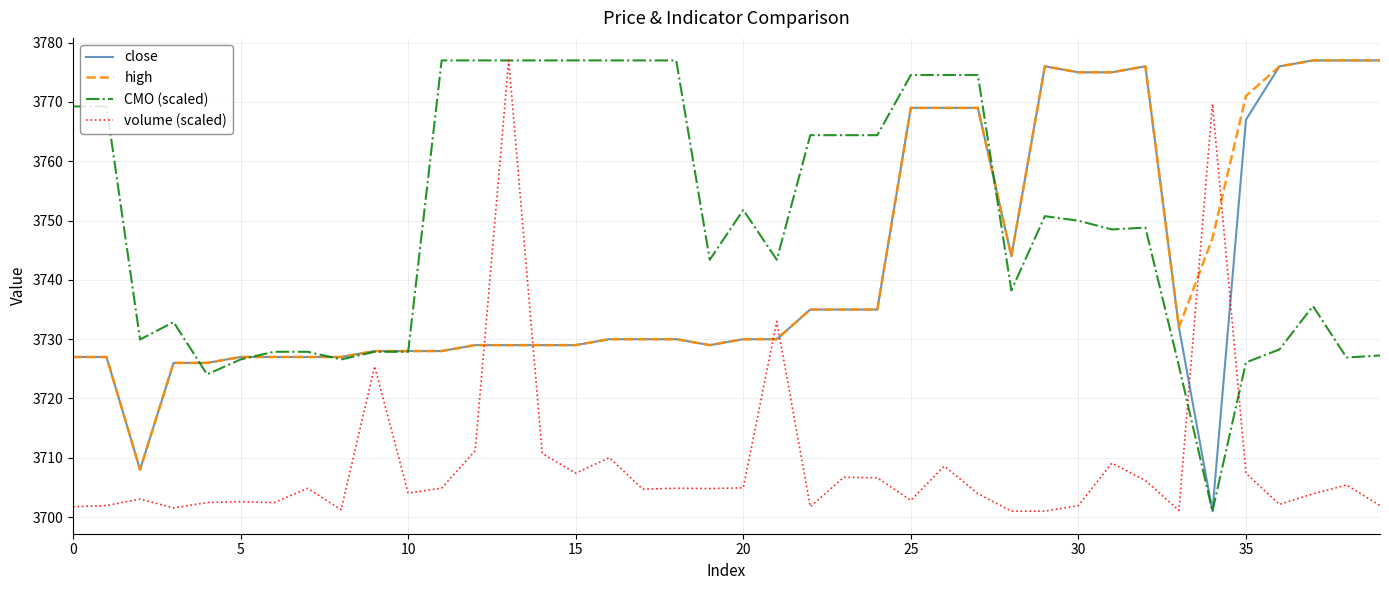

What is the difference between the second highest and second lowest values in the high series?

51.0